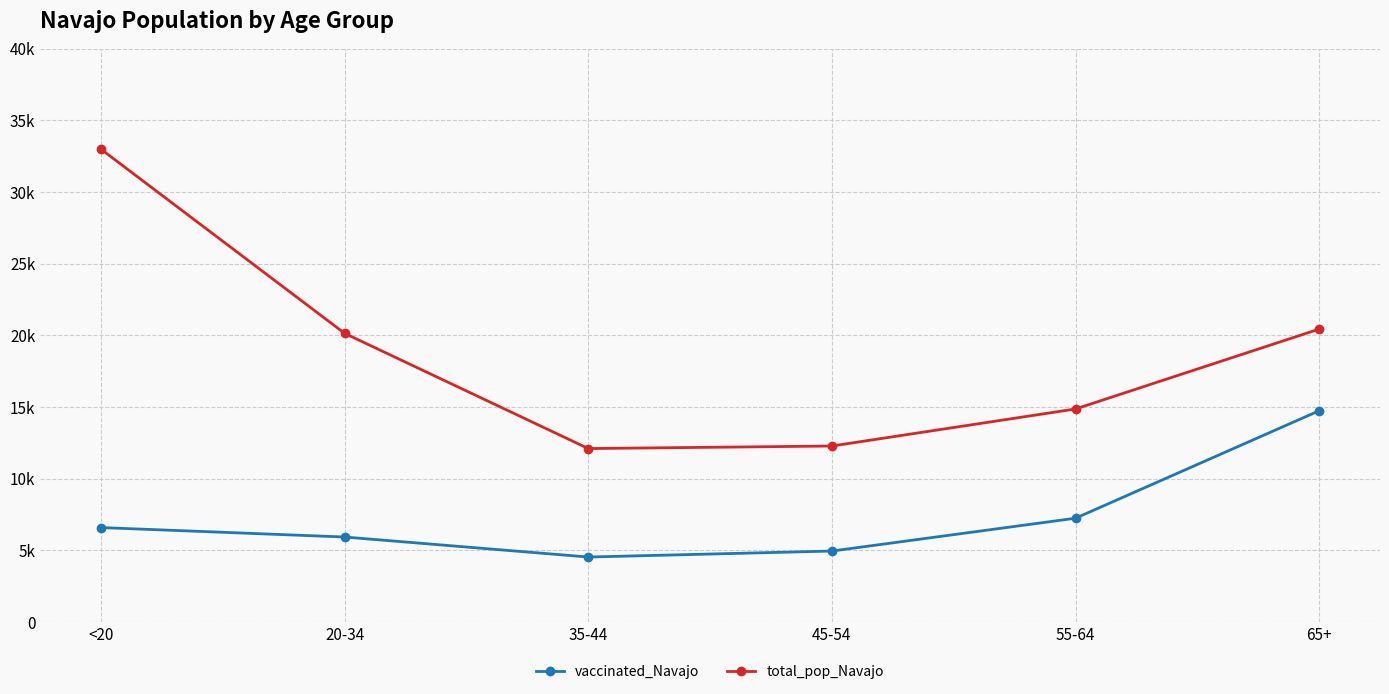

What are all the series names shown in the legend?

vaccinated_Navajo, total_pop_Navajo